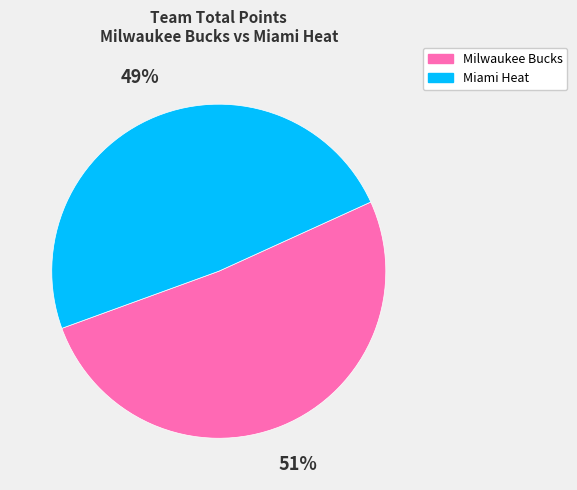

Combined, do Miami Heat and Milwaukee Bucks account for over 50%?

Yes